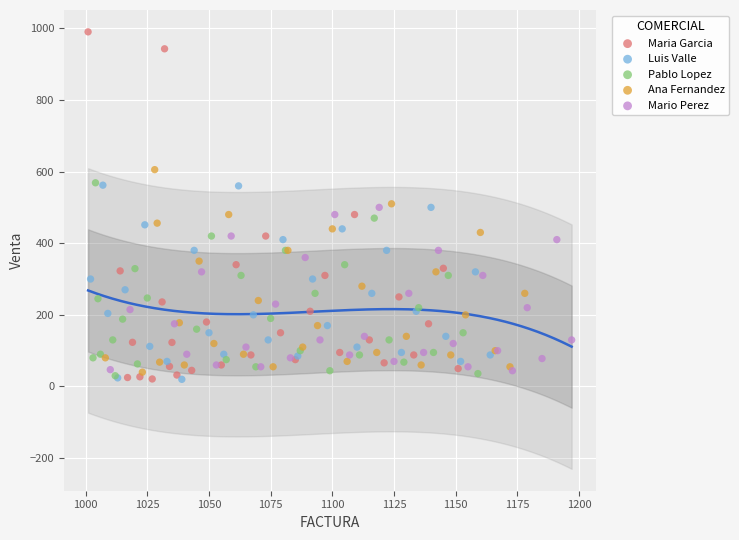

Which series contains the highest Y value?

Maria Garcia